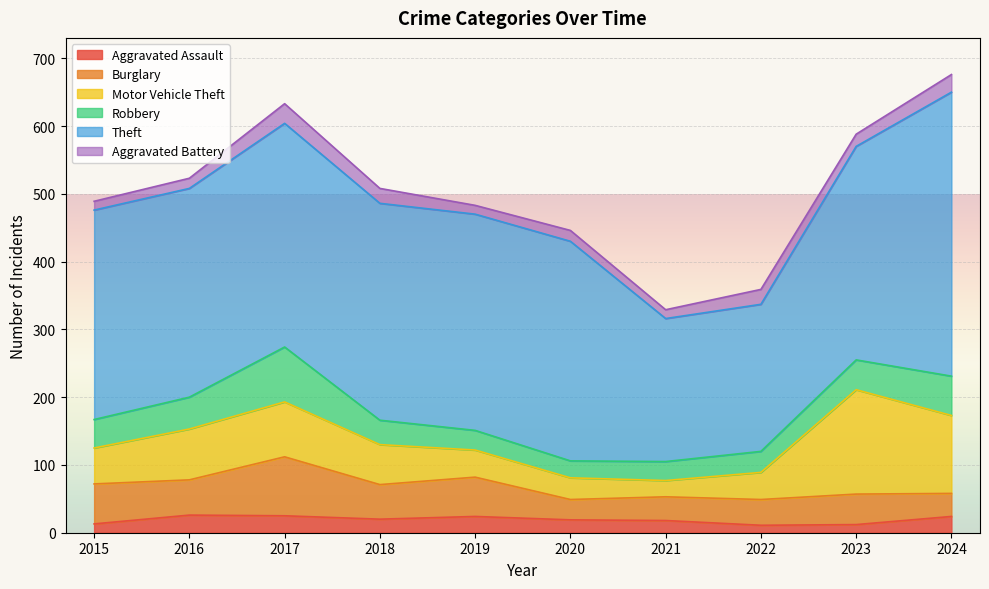

What value does the Motor Vehicle Theft series have at 2024?

115